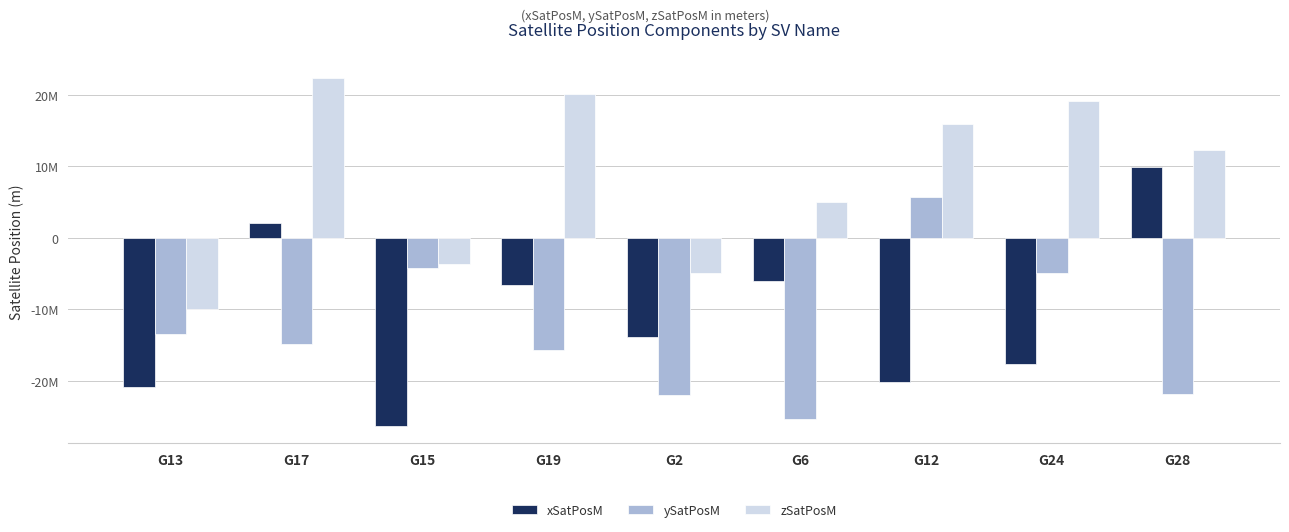

What are all the series names shown in the legend?

xSatPosM, ySatPosM, zSatPosM